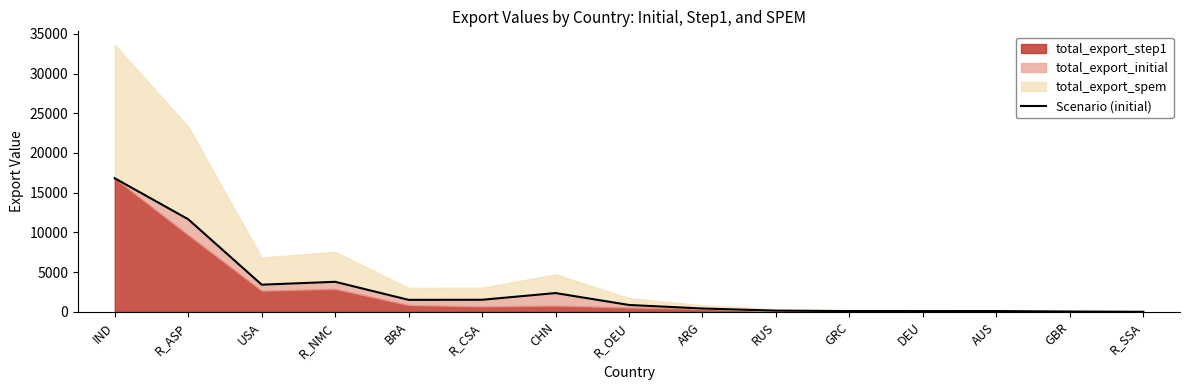

How many interior local valleys (lower than both neighbors) does the data have?

3